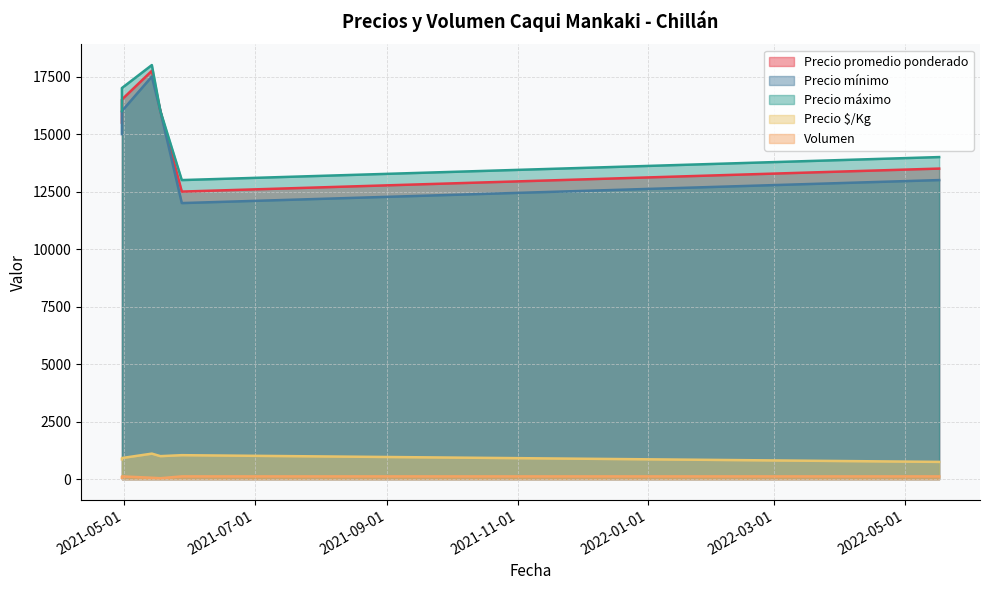

Is the value of Precio promedio ponderado at 2021-04-30 greater than the value of Volumen at 2021-04-30?

Yes